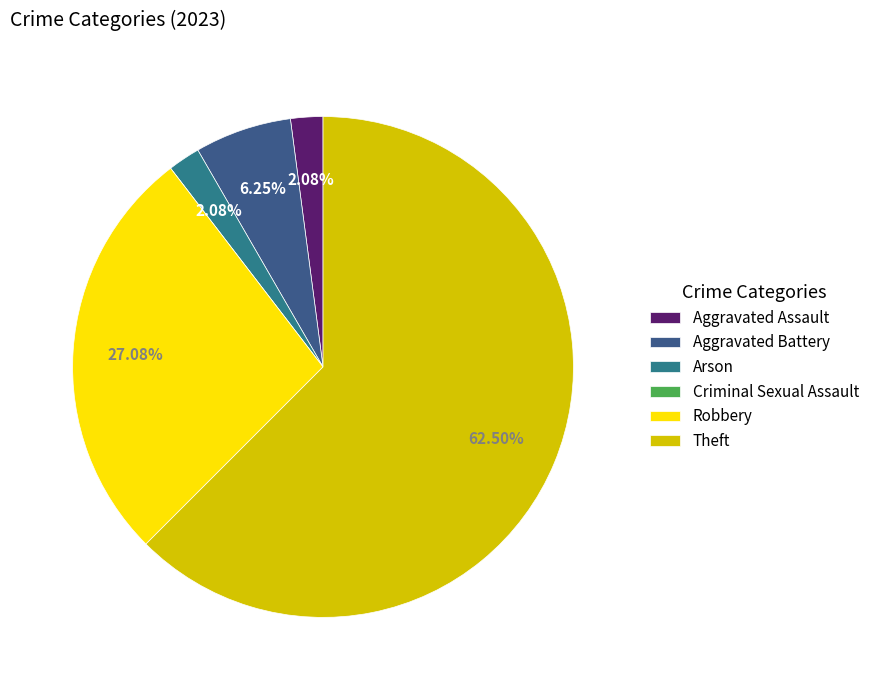

Does Theft represent more than half of the total?

Yes